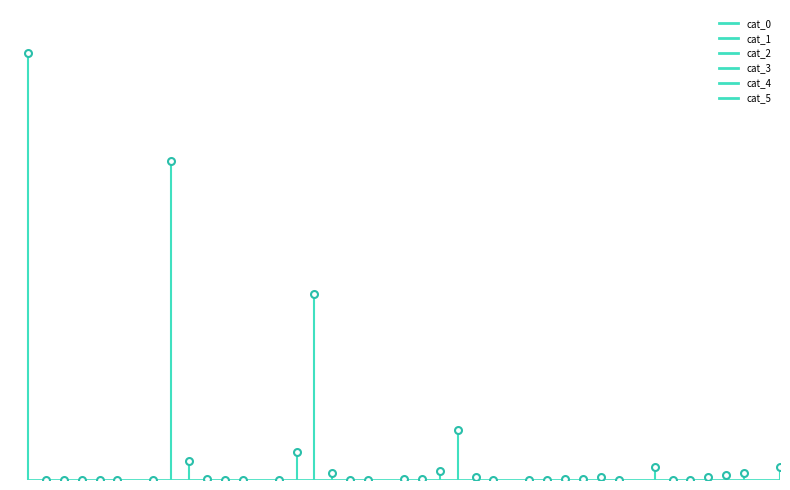

Rank the series at 1576358 from highest to lowest value.

cat_2, cat_1, cat_3, cat_4, cat_0, cat_5